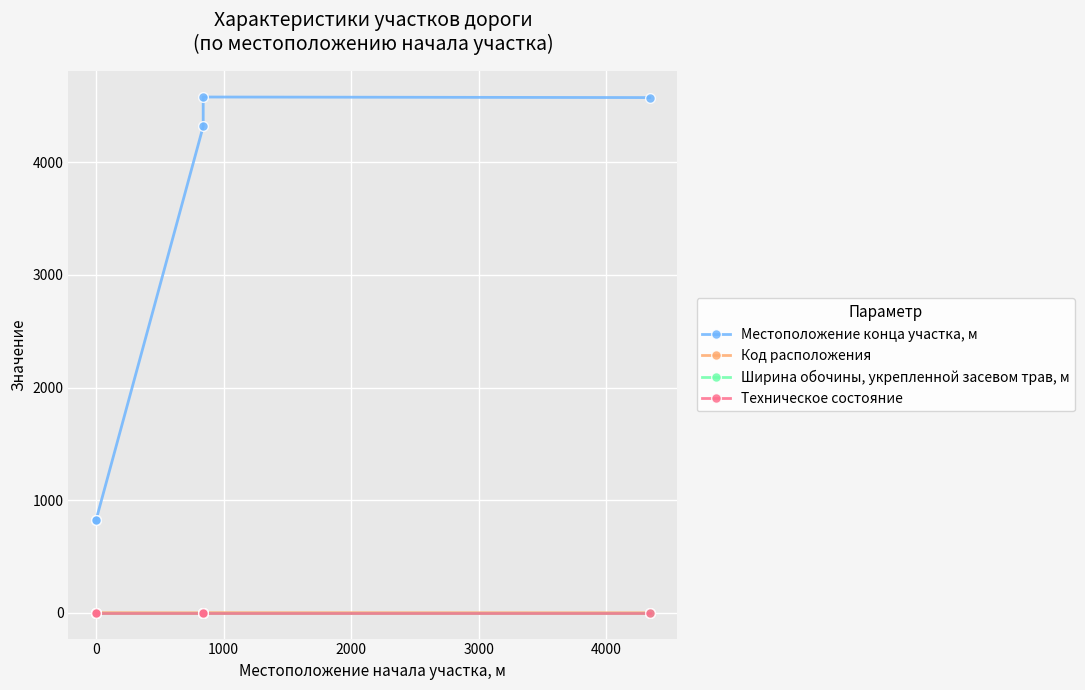

Which series has the largest total across all categories?

Местоположение конца участка, м